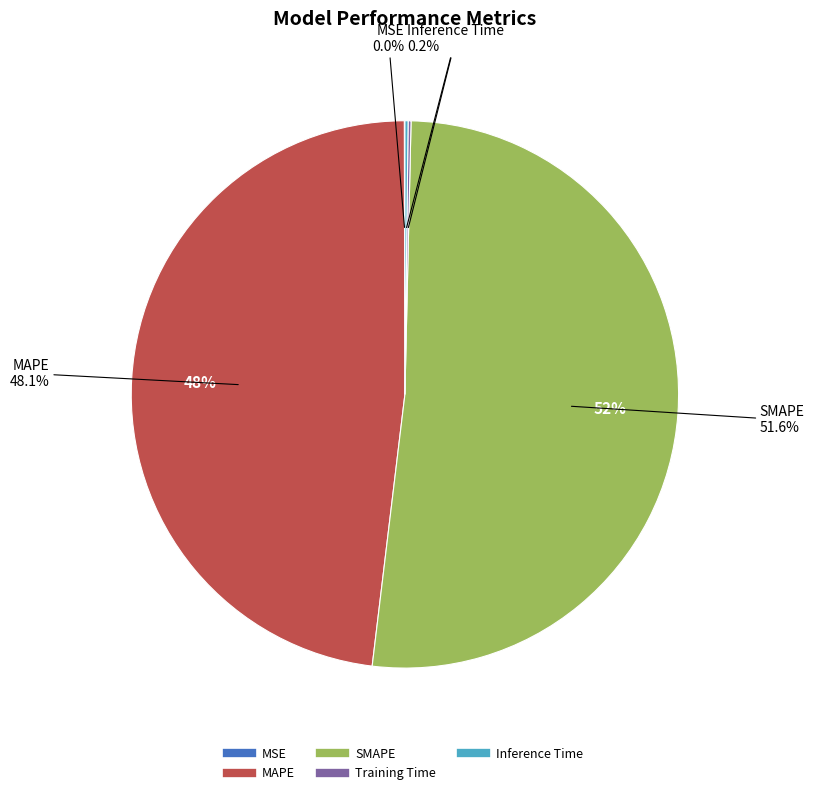

What is the largest slice in the pie chart?

SMAPE